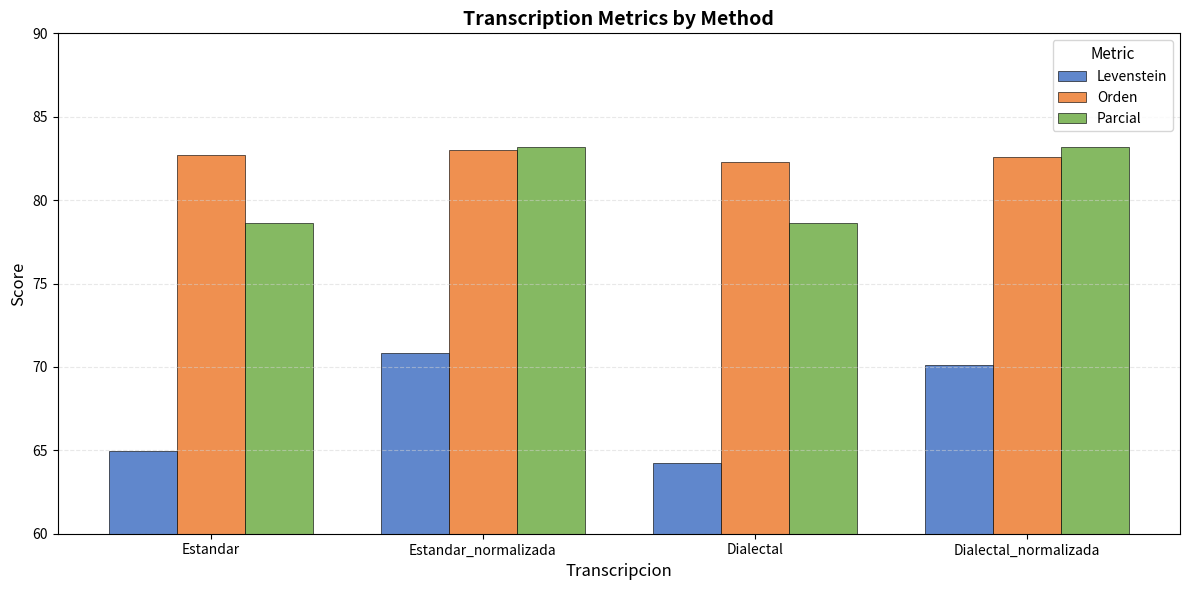

What is the minimum value shown in the chart?

64.2